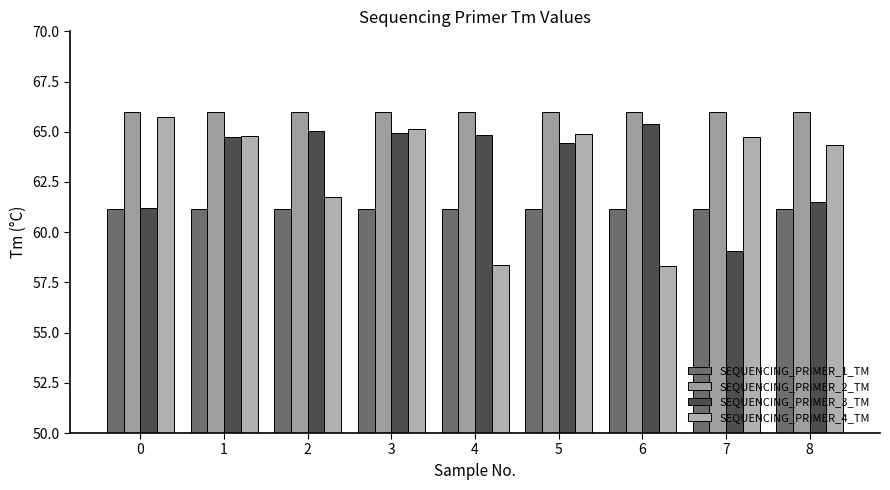

How many bars are there in total?

36